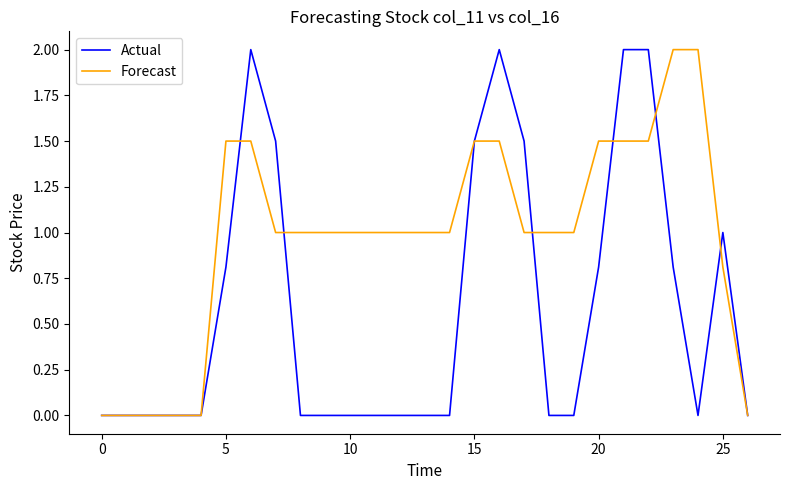

Which series has the largest total across all categories?

Forecast